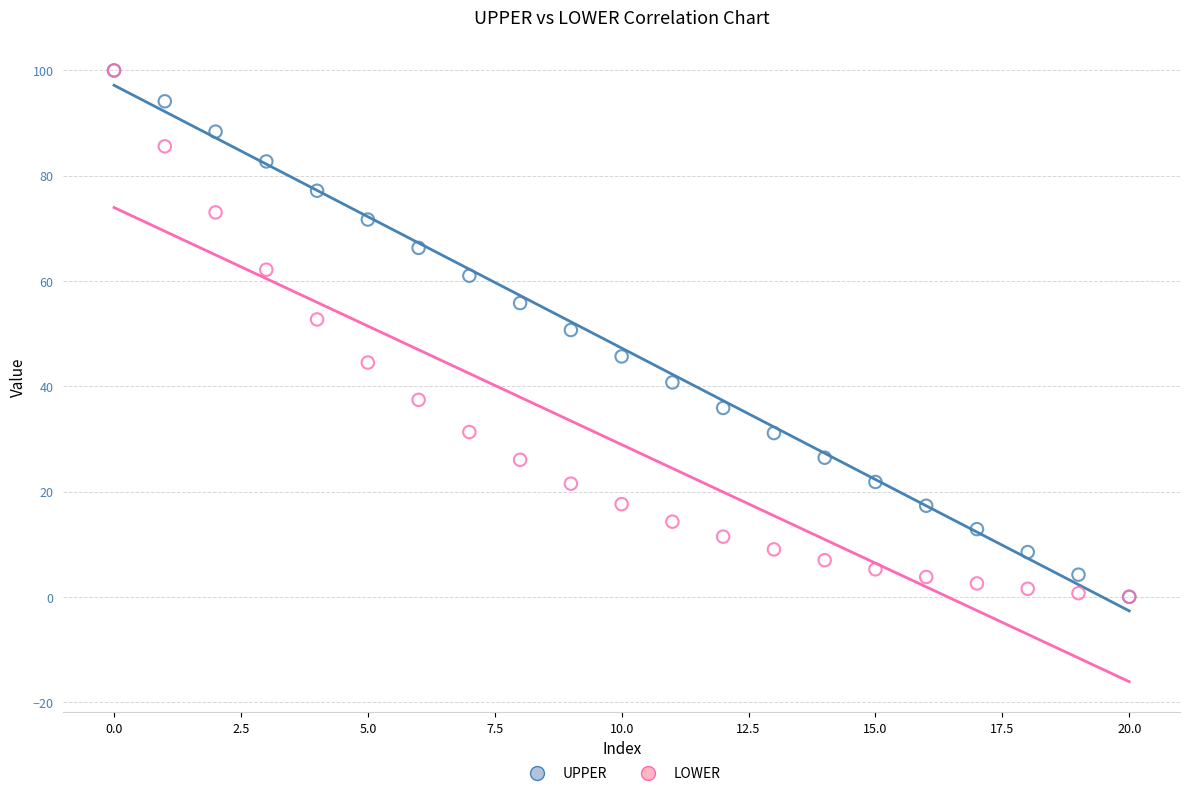

Across all series, what Y value is closest to 49?

50.7